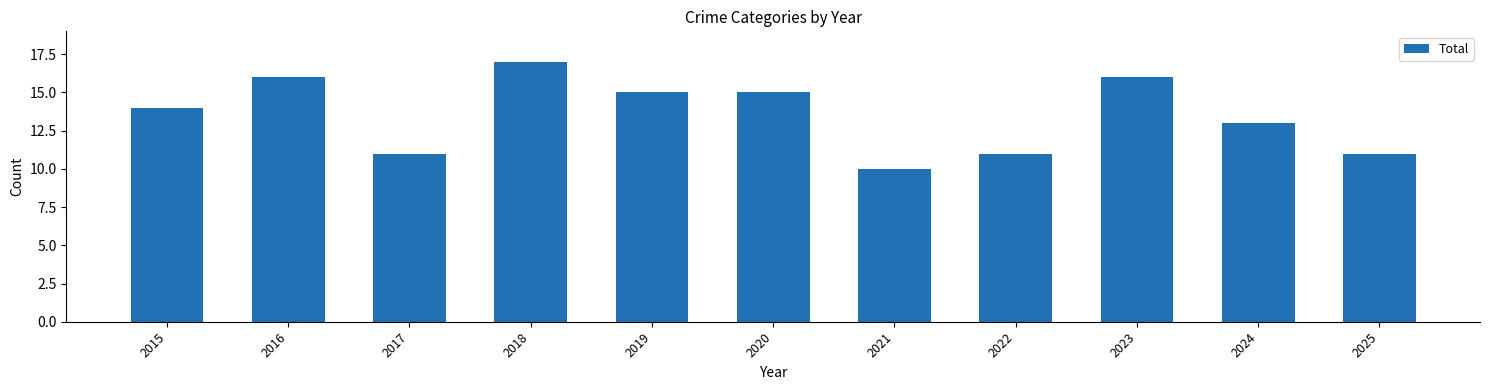

How many bars are there in total?

11